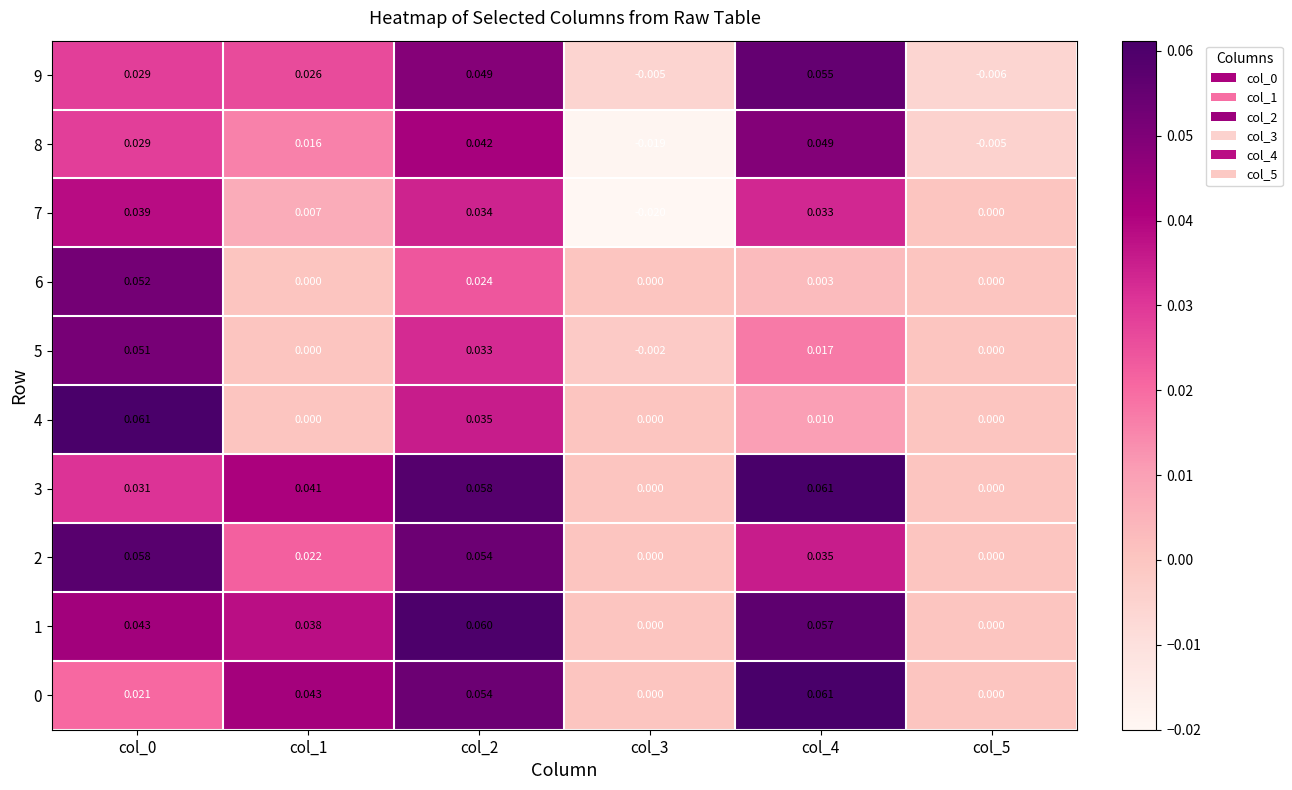

Which series changed the most between col_0 and col_1?

4